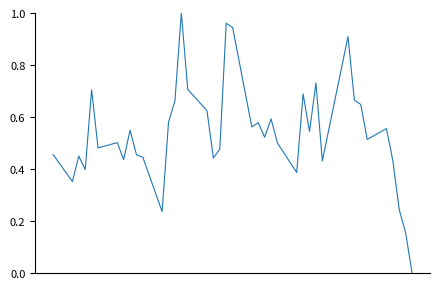

Is this an area chart (filled region under the line)?

No